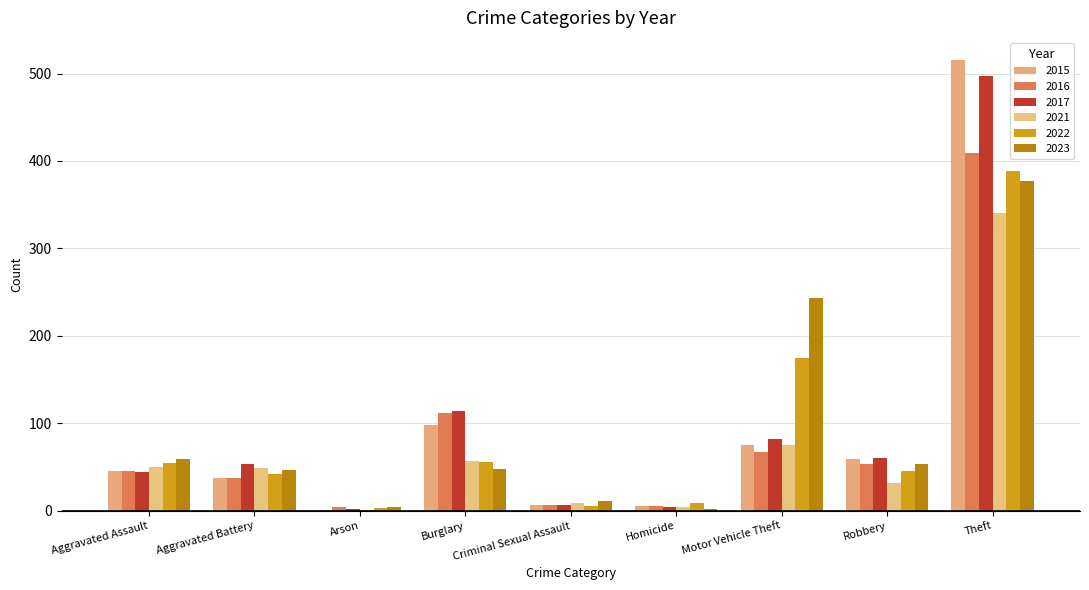

Read the 2016 value at Burglary, to the nearest 5.

110